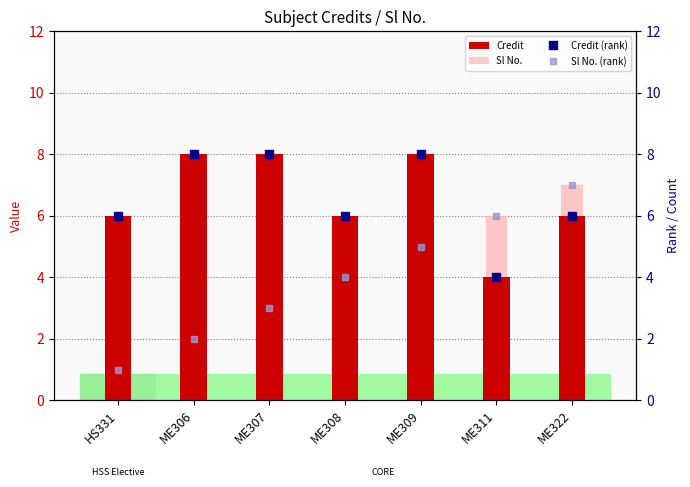

What position from the left is ME309?

5